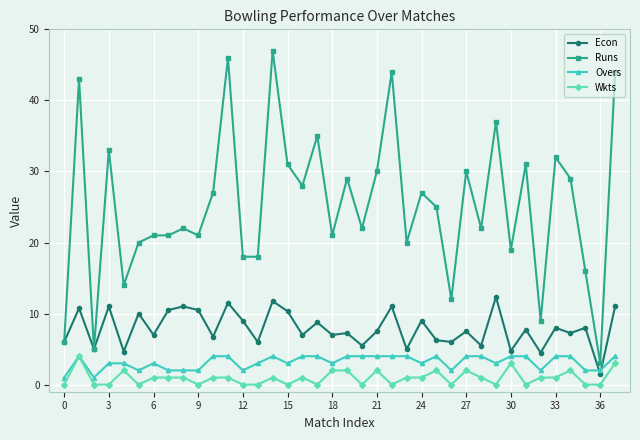

True or false: Wkts and Econ cross at least once.

False